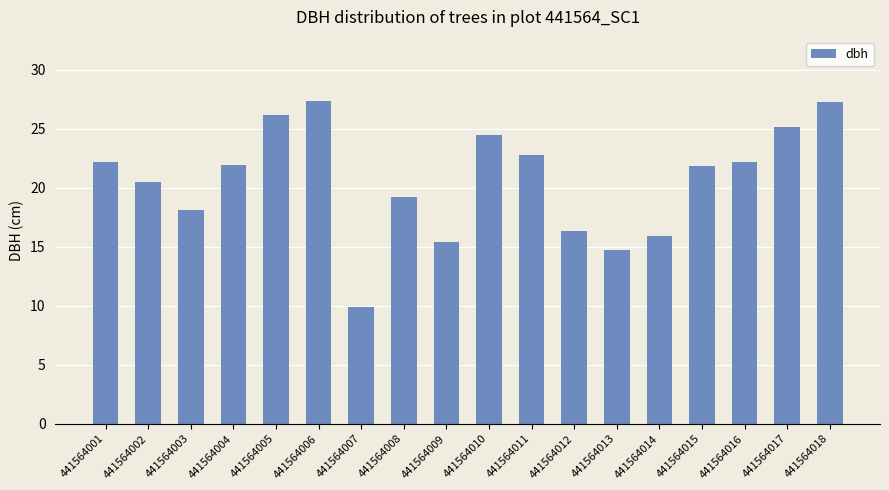

Which has a higher value, 441564015 or 441564012?

441564015